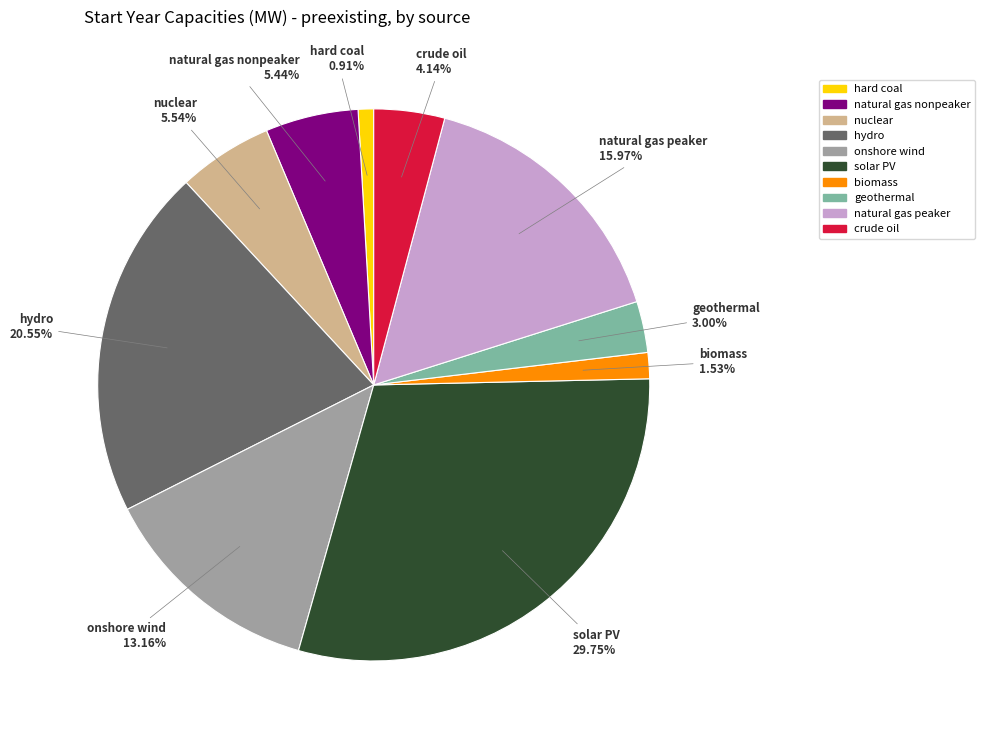

How many segments does this pie chart have?

10